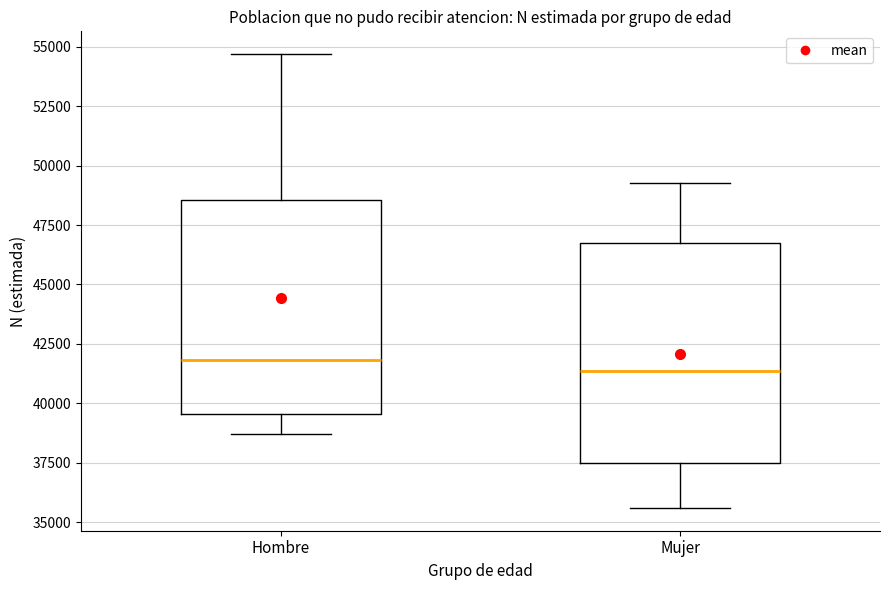

Reading left to right, transcribe this box plot: for each box, give where its median line is, the range the box spans, and where its two whiskers end, as read against the y-axis. The values are not printed on the chart, so give them approximately, as read against the axis.

Hombre: median 42000, box 39500 to 48500, whiskers 38500 to 54500
Mujer: median 41500, box 37500 to 46500, whiskers 35500 to 49500